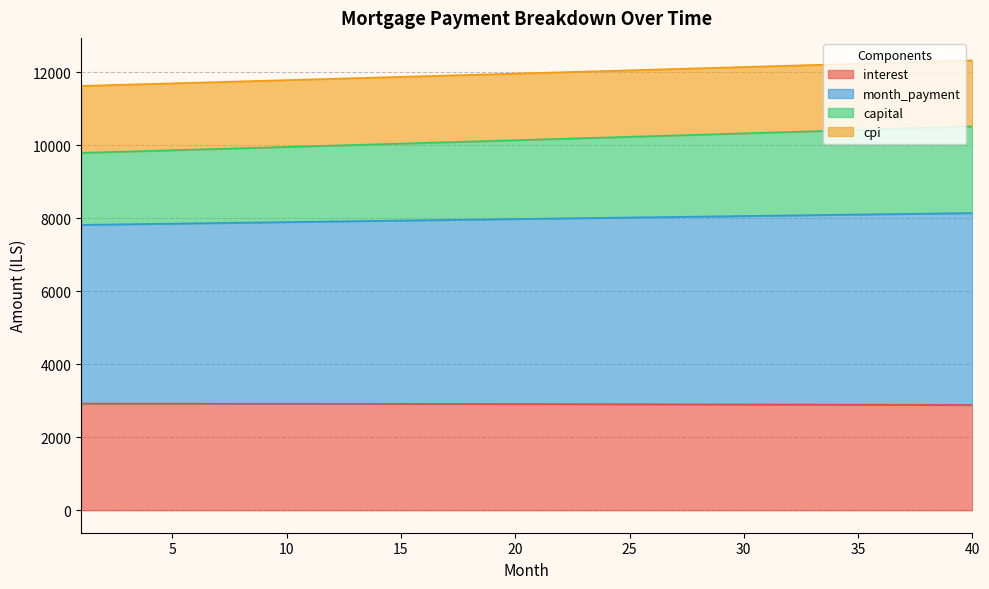

Does the chart have visible grid lines?

Yes